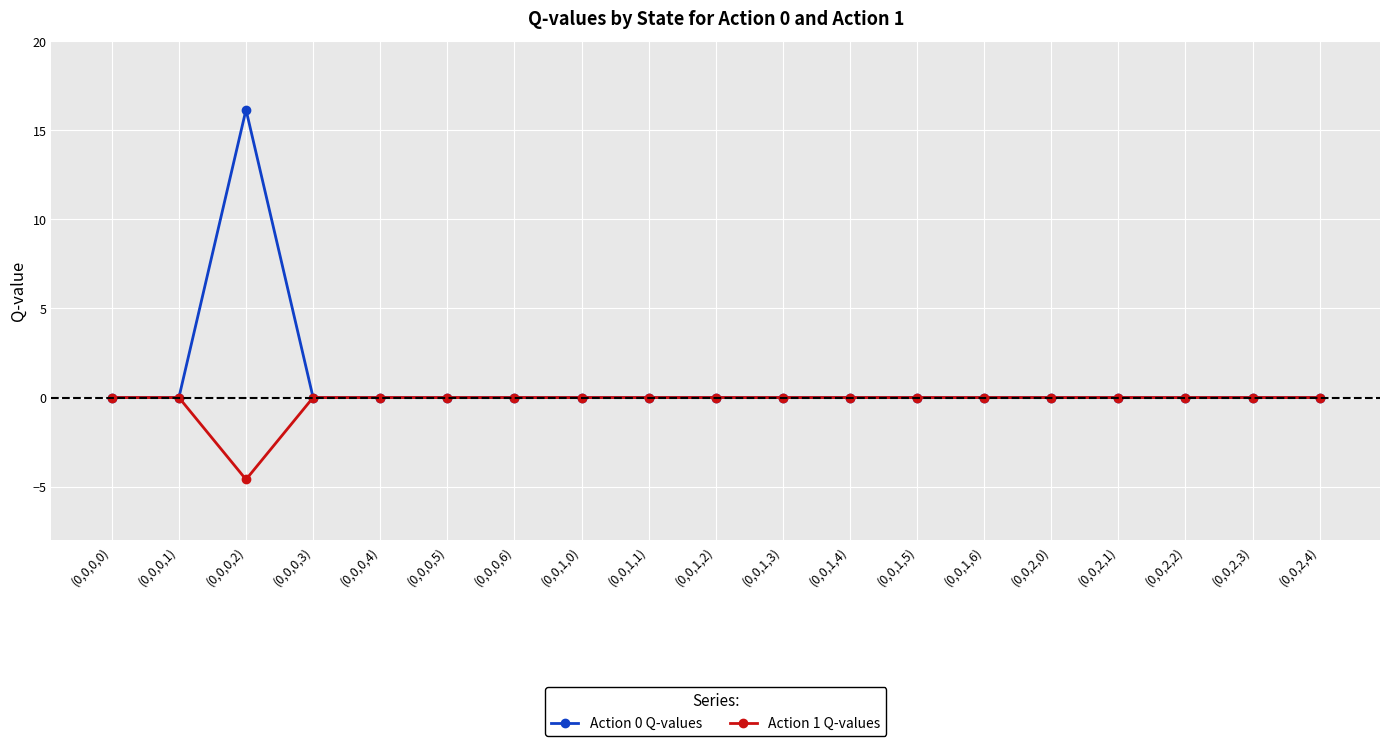

At how many categories does at least one series exceed 11?

1